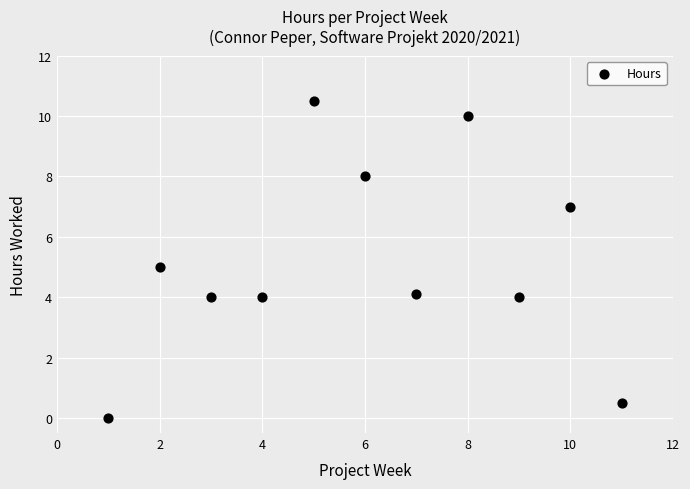

What is the range of X values (max minus min)?

10.0